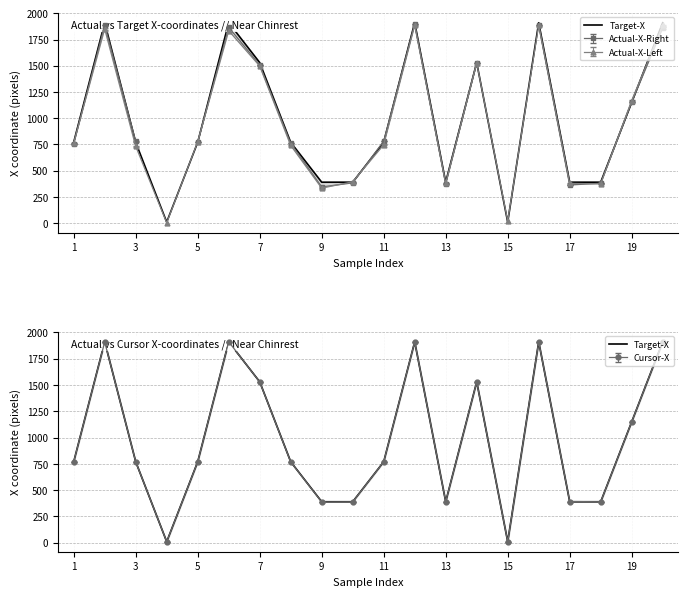

The value of Actual-X-Left at 19 is 1859. True or false?

False